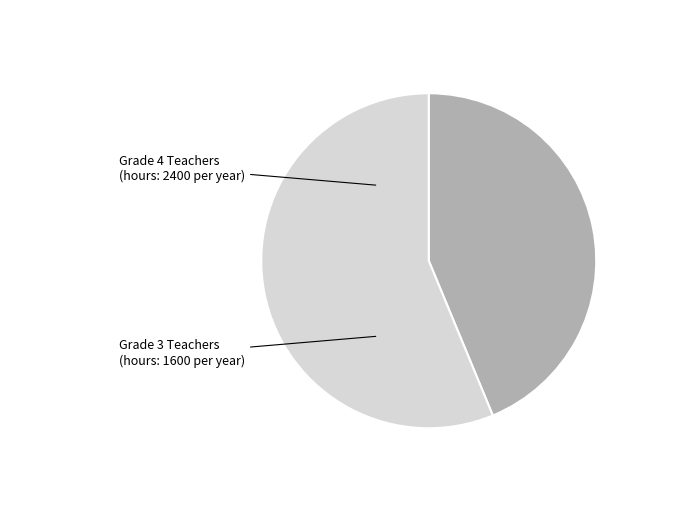

Does any single category account for the majority?

Yes